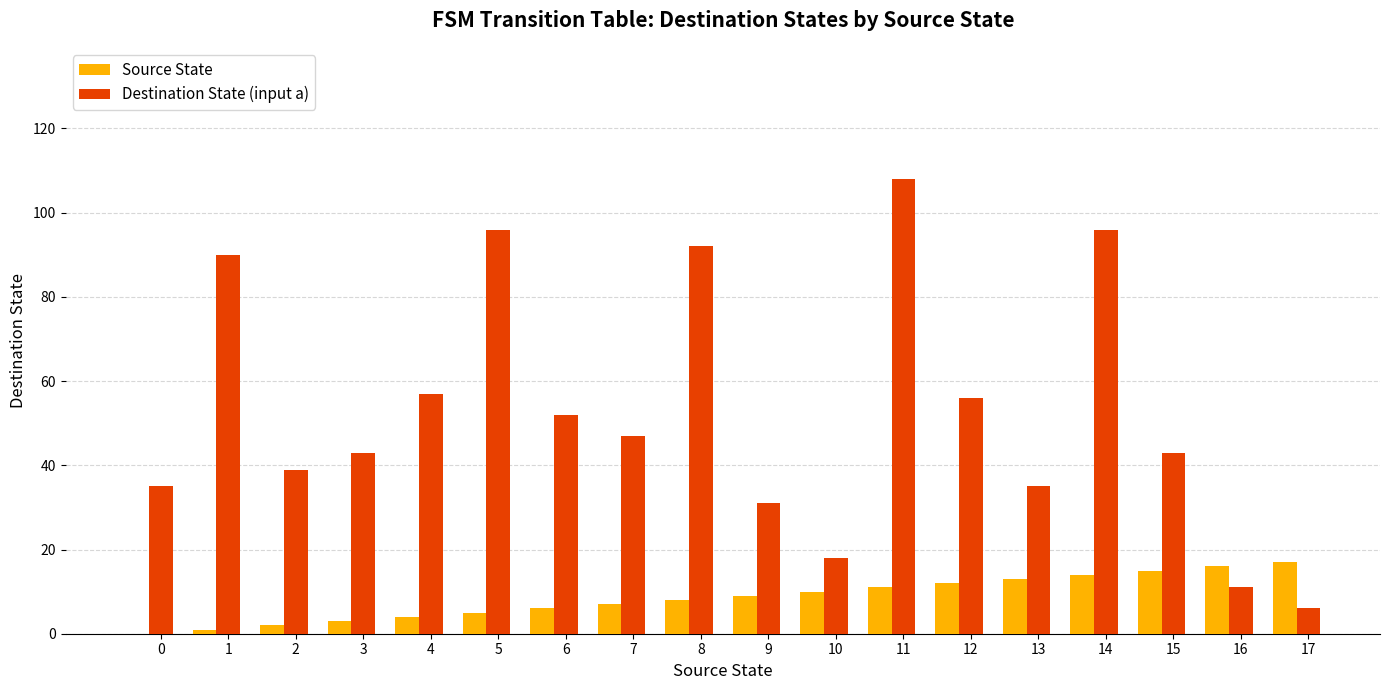

What is the spread (max minus min) of values at 11?

97